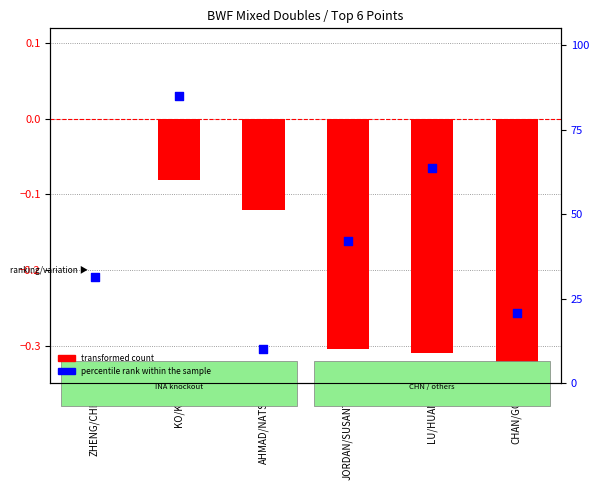

What is the total value across all series at ZHENG/CHEN?

31.4